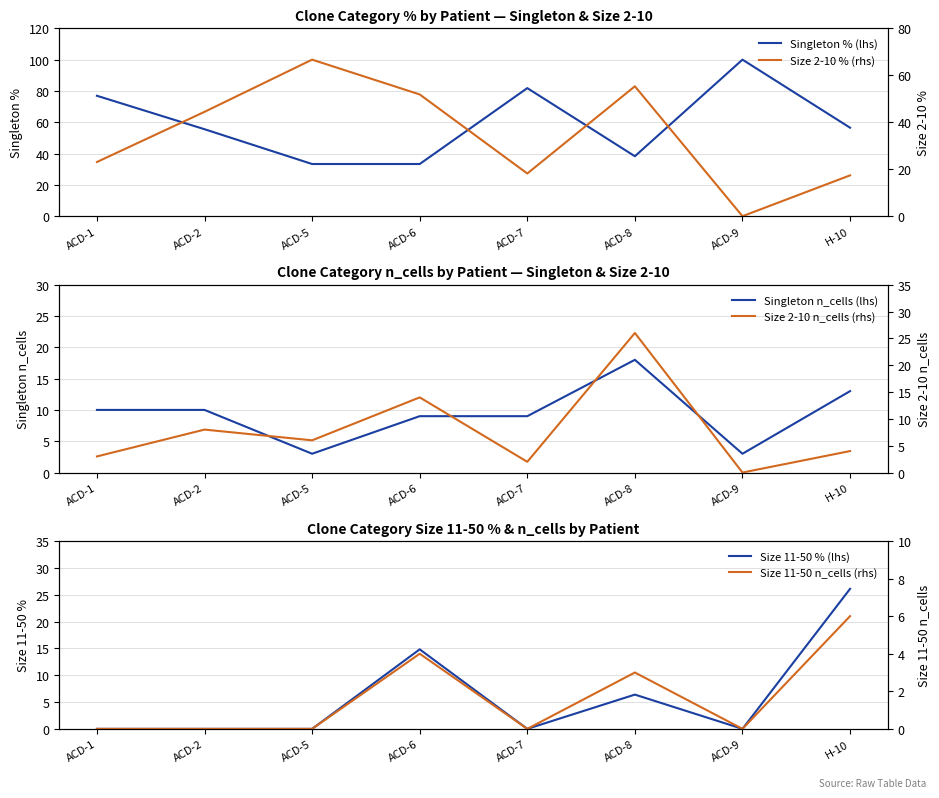

How many categories are shown in the chart?

8